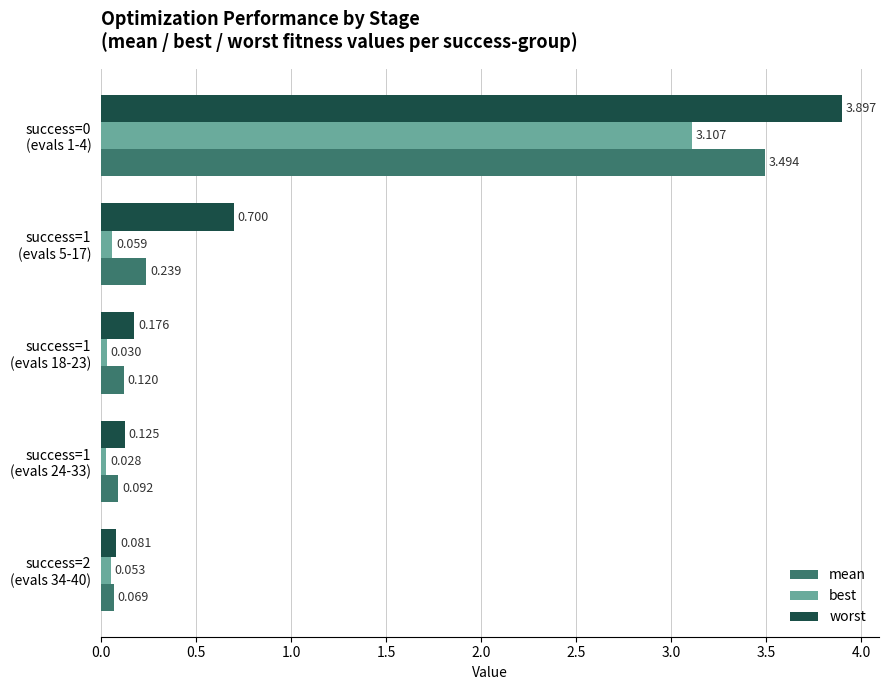

Which series has the largest total across all categories?

worst